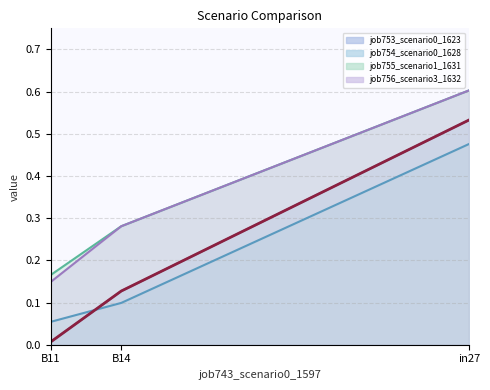

At which category does the chart reach its minimum across all series?

B11